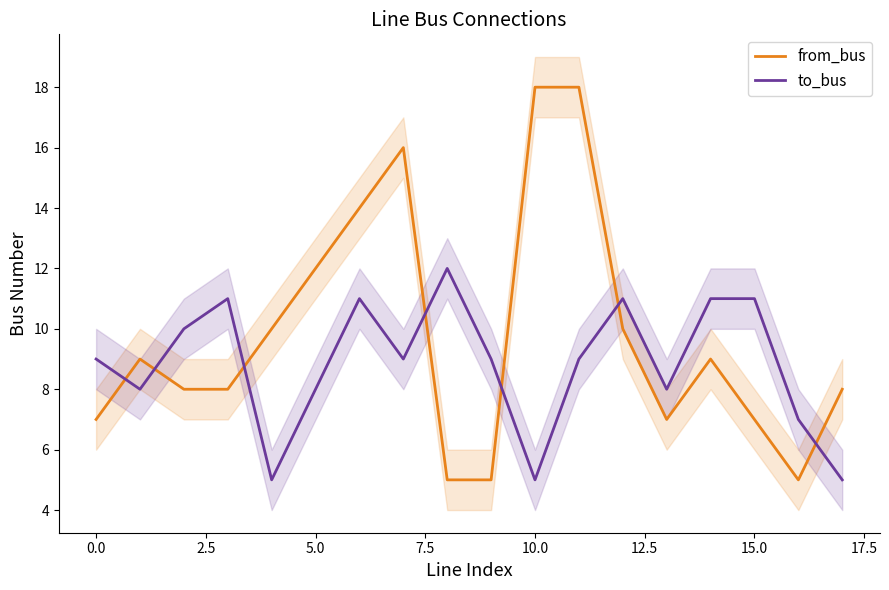

After their last crossing, which series has the higher values: to_bus or from_bus?

from_bus